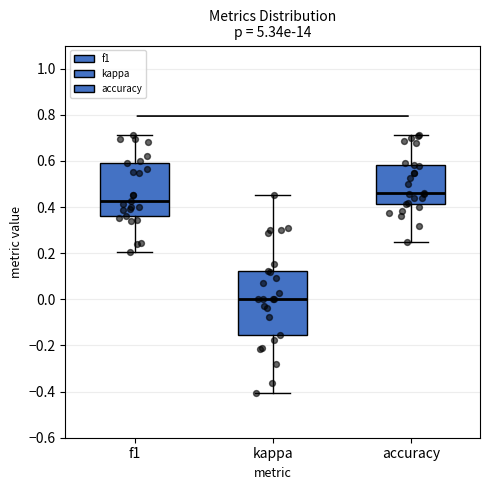

Reading left to right, transcribe this box plot: for each box, give where its median line is, the range the box spans, and where its two whiskers end, as read against the y-axis. The values are not printed on the chart, so give them approximately, as read against the axis.

f1: median 0.42, box 0.36 to 0.60, whiskers 0.20 to 0.72
kappa: median 0.00, box -0.16 to 0.12, whiskers -0.40 to 0.46
accuracy: median 0.46, box 0.42 to 0.58, whiskers 0.26 to 0.72